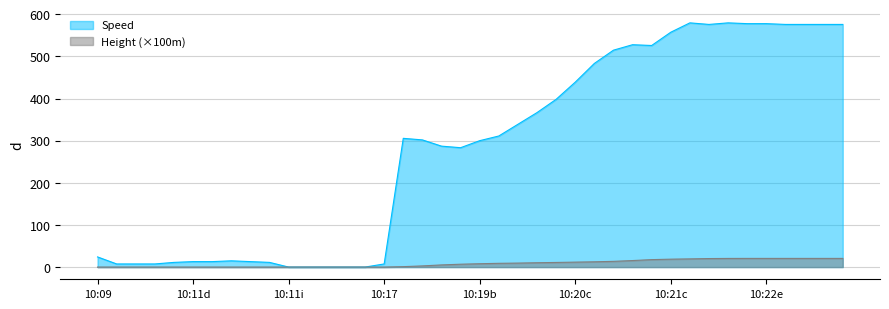

Reading left to right, transcribe all the data shown in this chart.

Speed: 24.1	7.4	7.4	7.4	11.1	13.0	13.0	14.8	13.0	11.1	0.0	0.0	0.0	0.0	0.0	7.4	305.6	301.9	287.1	283.4	300.0	311.1	338.9	366.7	398.2	438.9	483.4	514.9	527.8	526.0	557.5	579.7	576.0	579.7	577.8	577.8	576.0	576.0	576.0	576.0
Height: 0.0	0.0	0.0	0.0	0.0	0.0	0.0	0.0	0.0	0.0	0.0	0.0	0.0	0.0	0.0	0.0	1.0	2.7	5.1	6.8	7.9	8.9	9.4	10.3	11.0	11.7	12.5	13.6	15.5	17.7	18.7	19.4	20.2	20.5	20.6	20.6	20.6	20.6	20.6	20.6